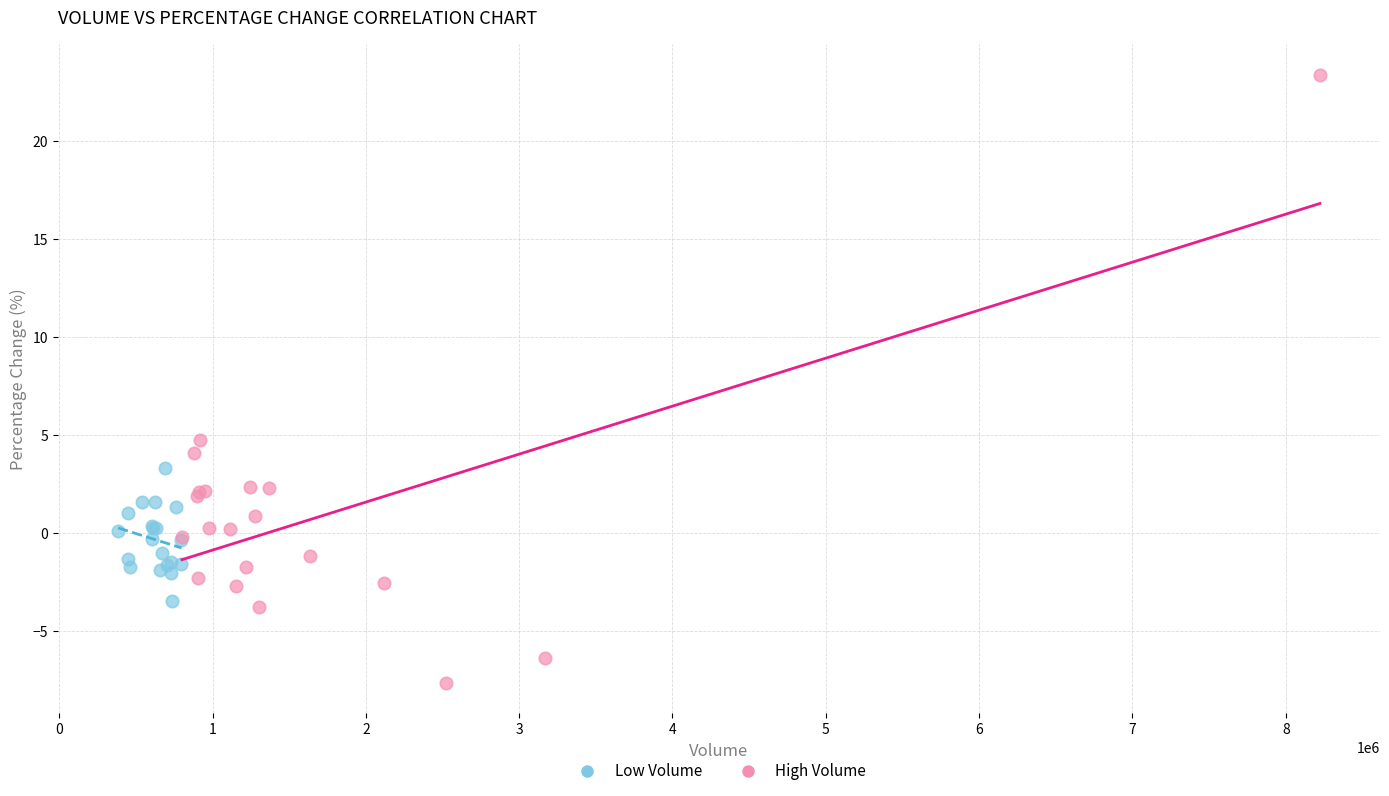

Which series reaches the minimum Y coordinate?

High Volume